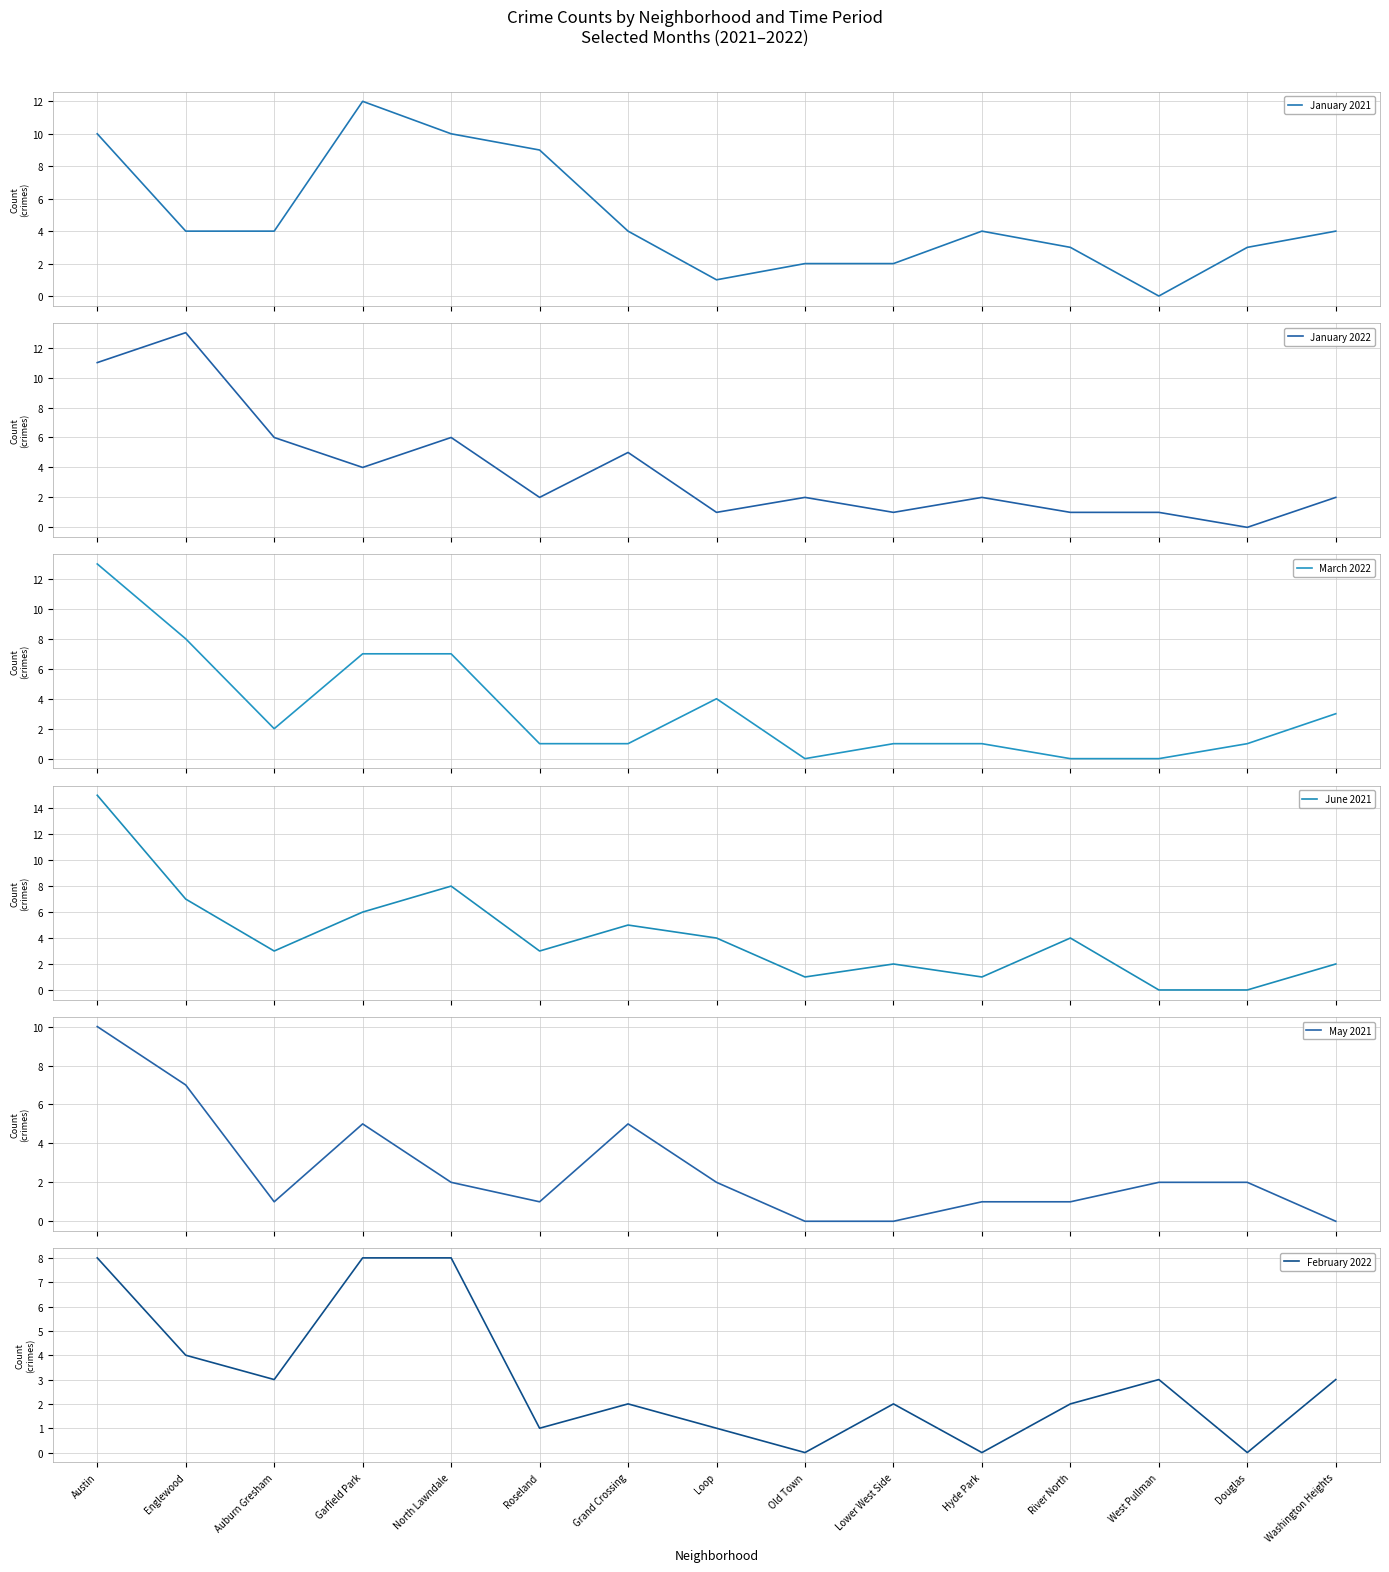

The value of January 2022 at Old Town is 2. True or false?

True